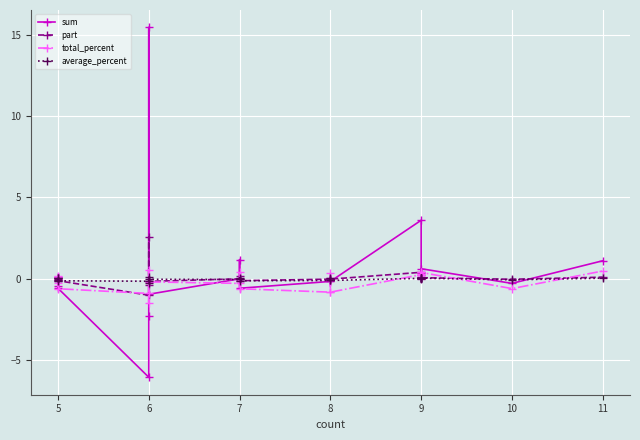

How many values in the part series exceed 0?

11